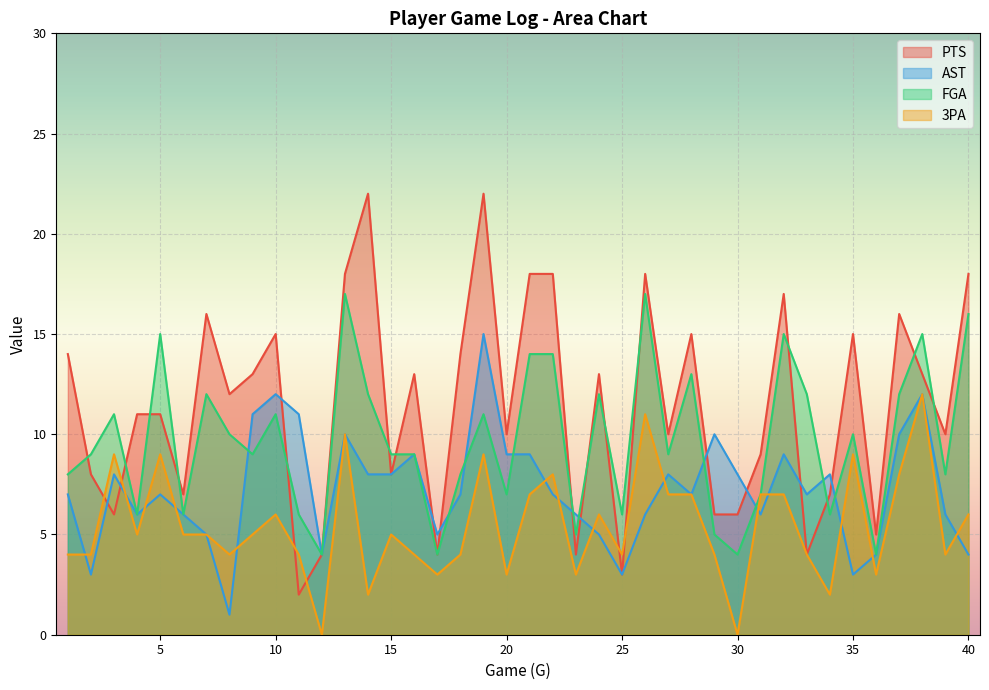

What is the highest value of the AST series?

15